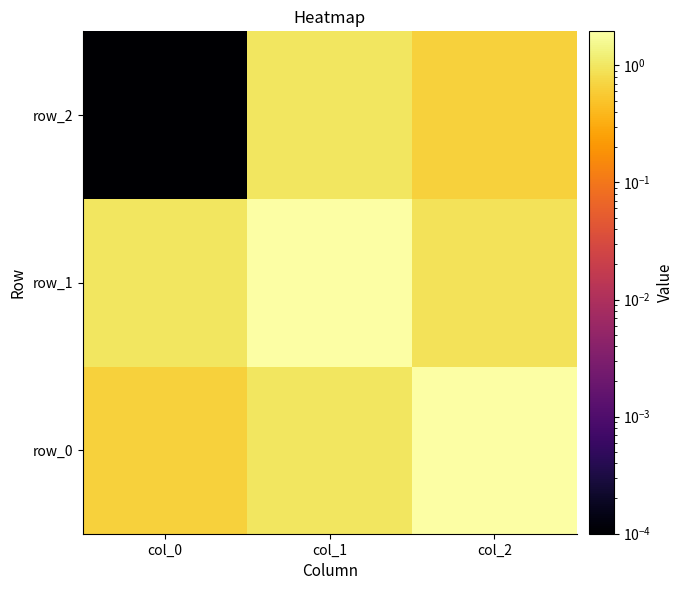

Reading left to right, transcribe all the data shown in this chart.

row_0: 0.7	1.0	1.9
row_1: 1.0	2.0	0.9
row_2: 0.0	1.0	0.7